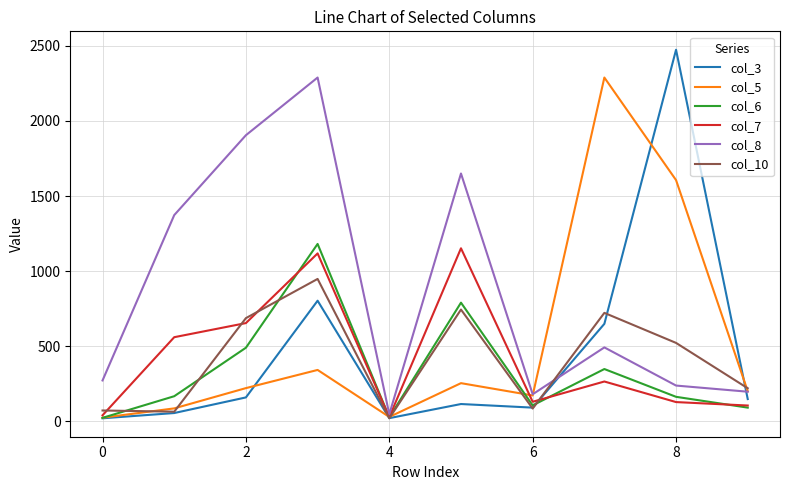

How many intersections are there between col_6 and col_7?

4